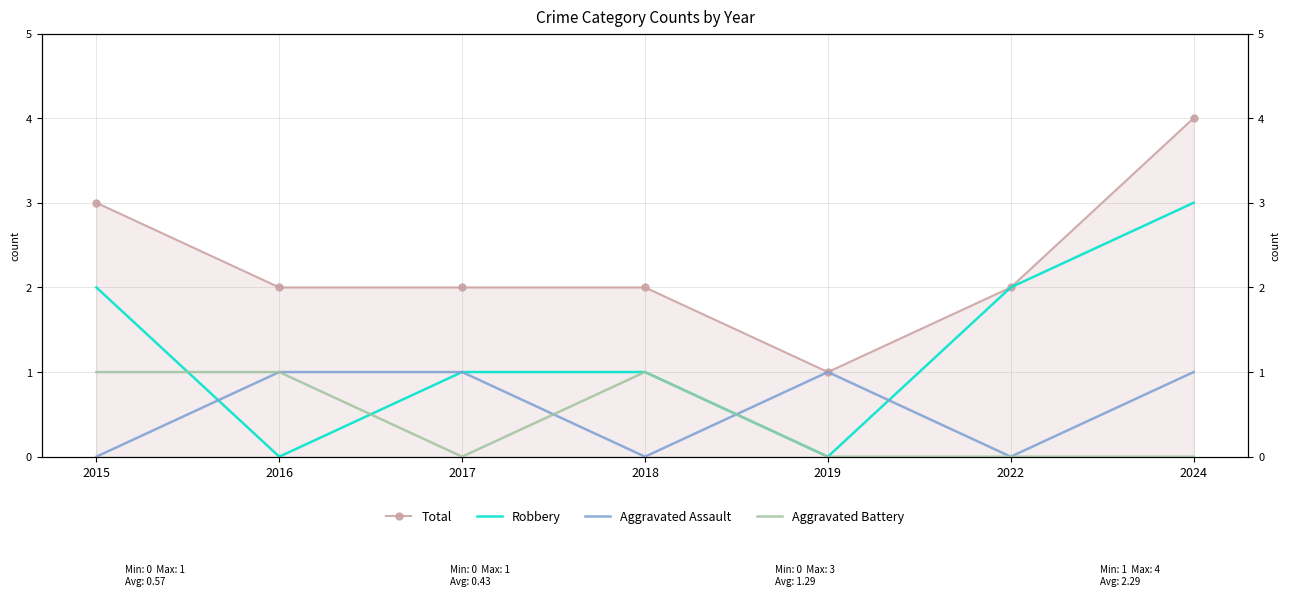

What is the difference between the maximum and second lowest values in the Aggravated Assault series?

1